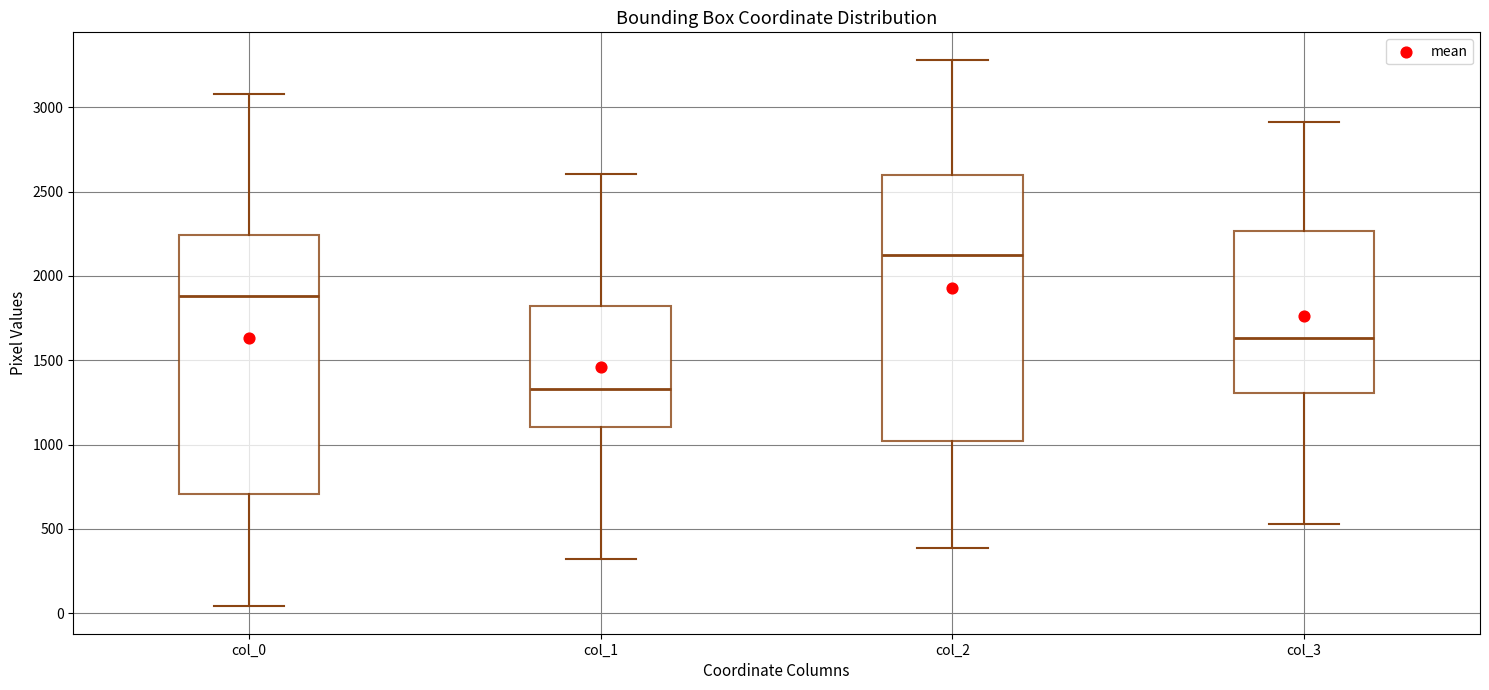

Where does the upper whisker of the box for col_1 end on the y-axis? The values are not printed on the chart, so give them approximately, as read against the axis.

2600